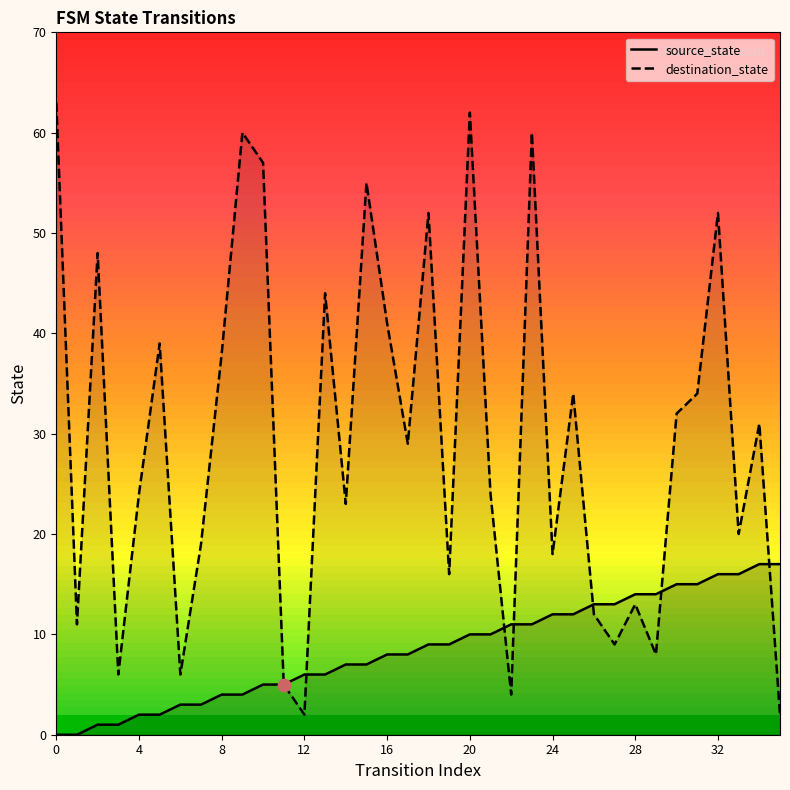

Which series has the largest Y range (max minus min)?

destination_state